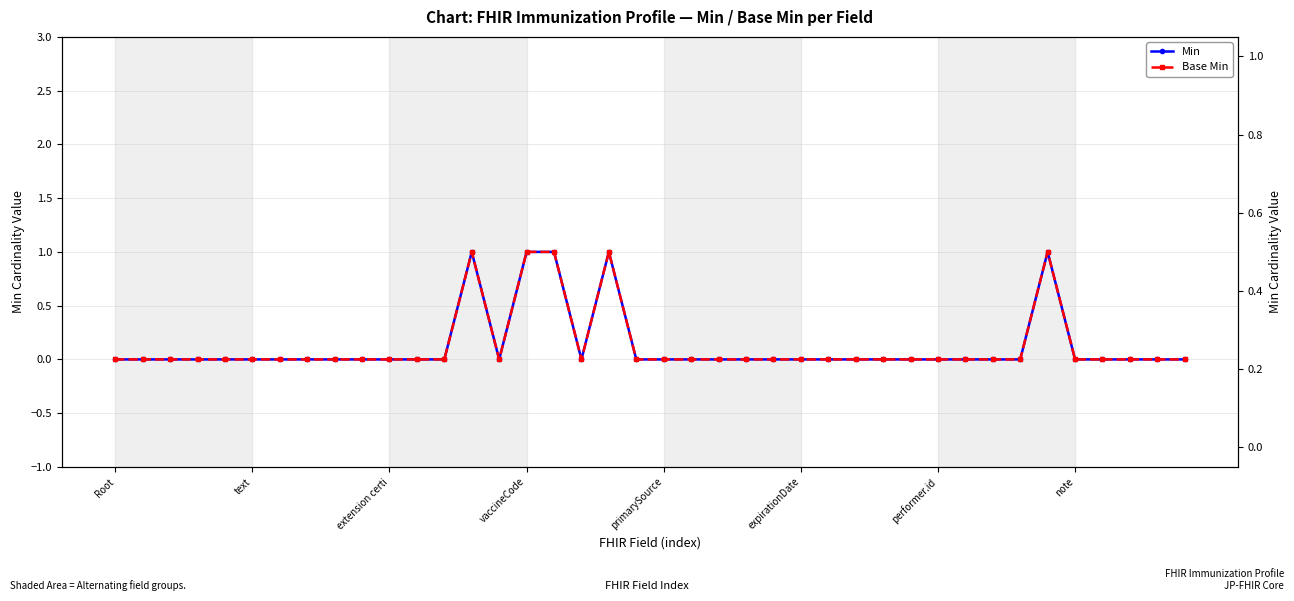

How many interior local peaks does the Base Min series have?

3